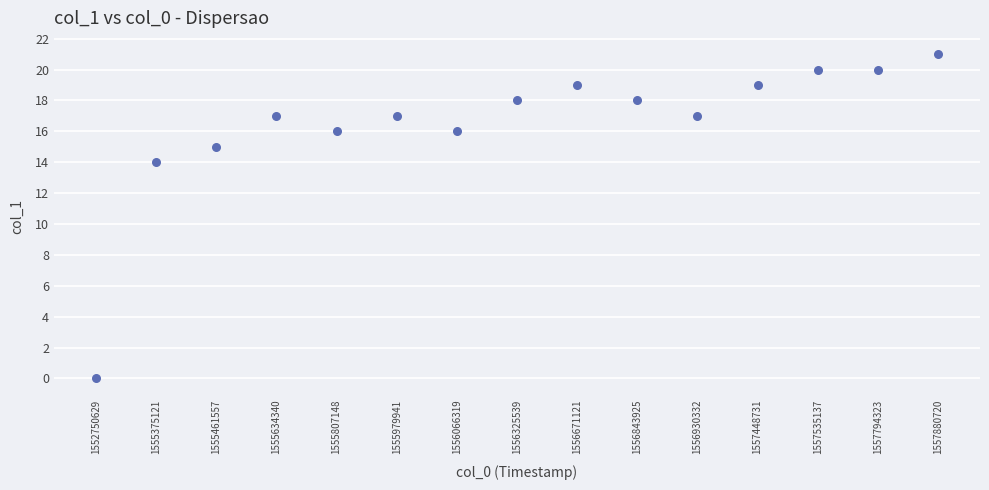

What is the range of Y values (max minus min)?

21